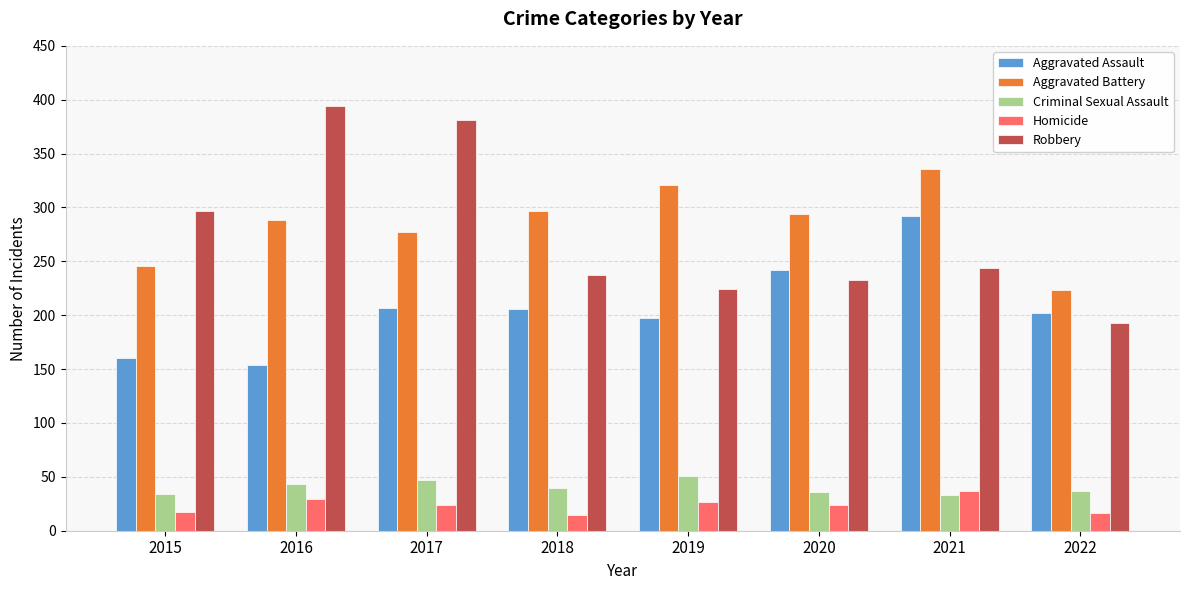

How many data points in Aggravated Battery are less than 294?

4